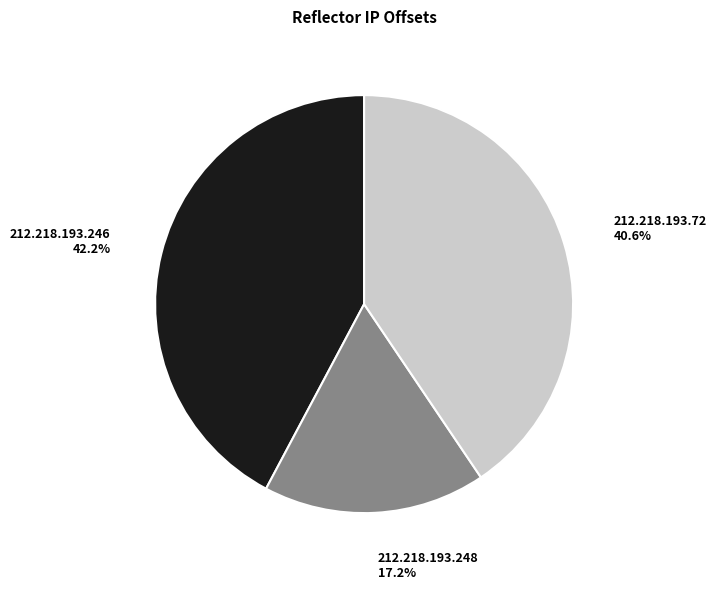

To the nearest percent, what is the average slice percentage?

33%